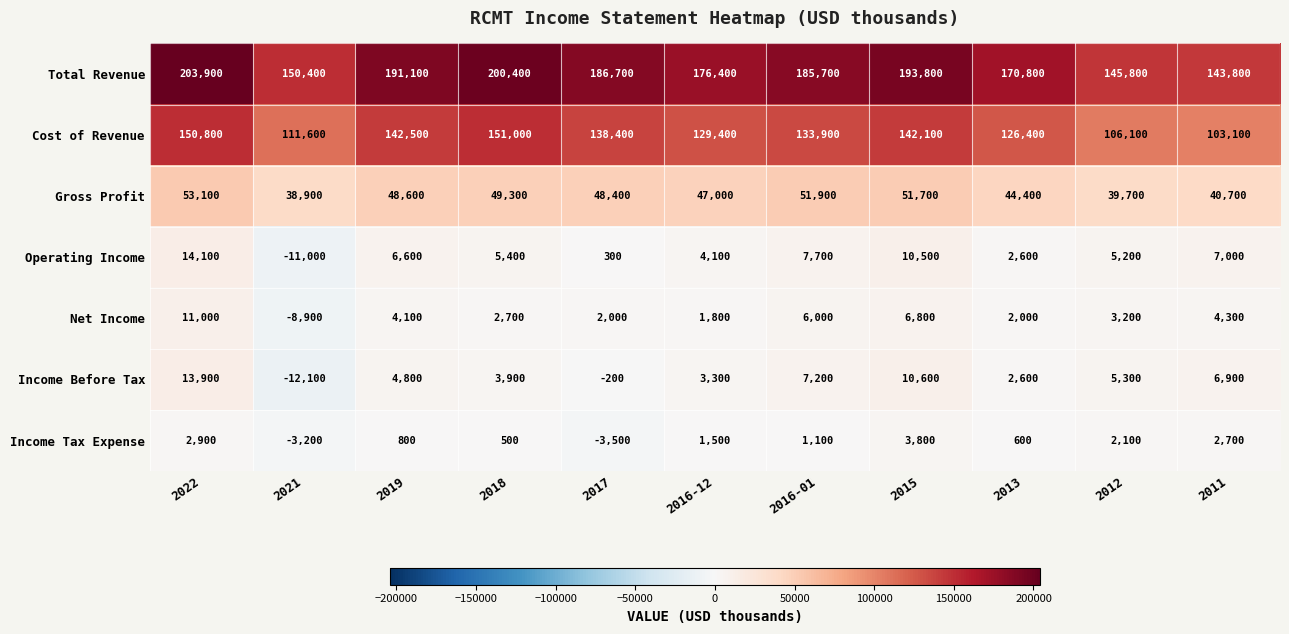

Rank the series by their maximum value, from lowest to highest.

Income Tax Expense, Net Income, Income Before Tax, Operating Income, Gross Profit, Cost of Revenue, Total Revenue